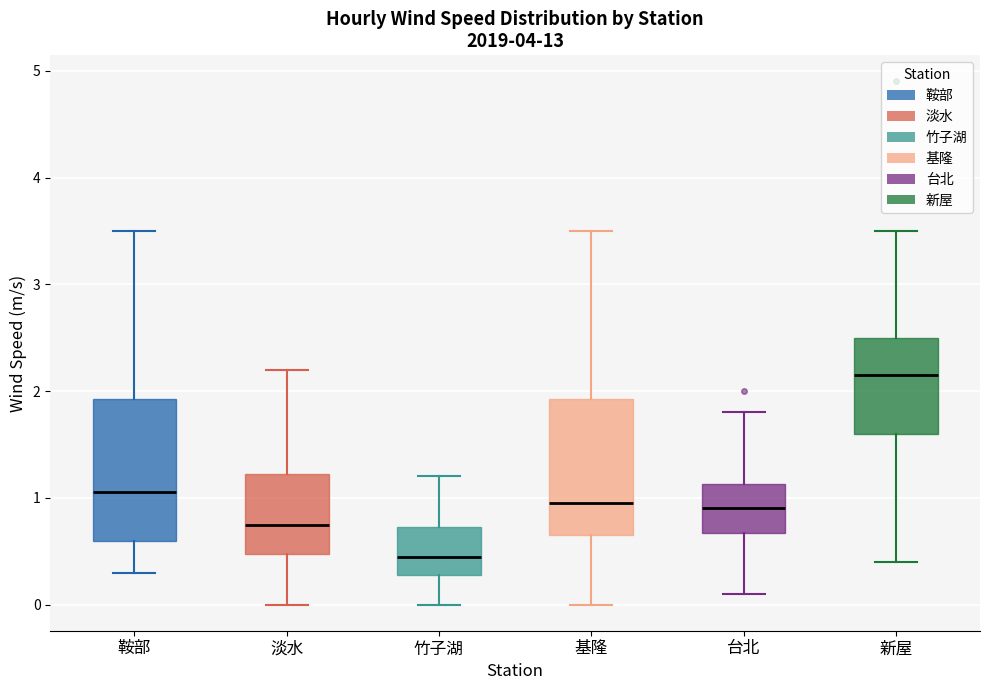

Which box's median line is the lowest?

竹子湖